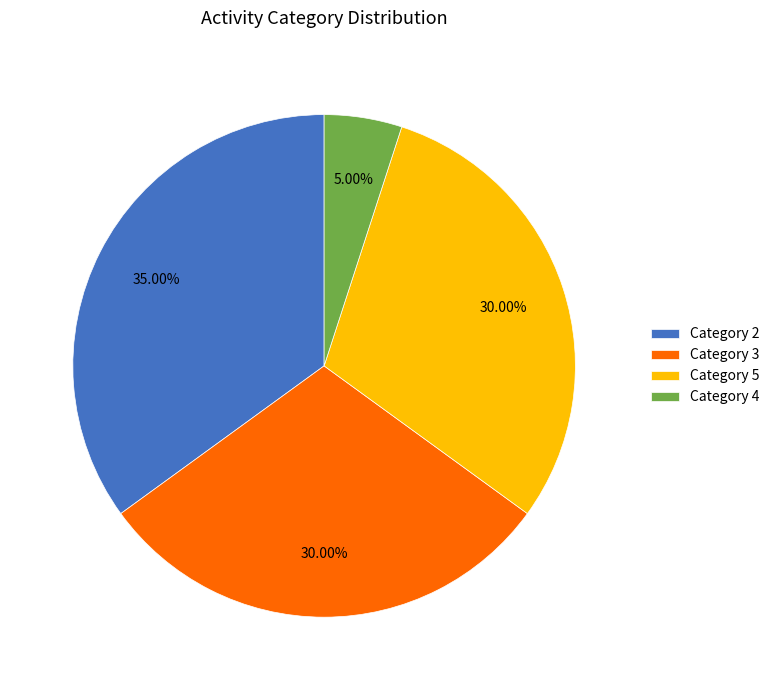

Between Category 3 and Category 4, which is larger?

Category 3